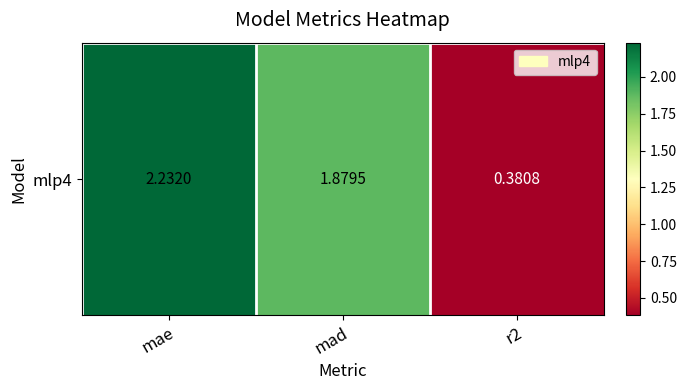

Rank the categories by value from lowest to highest.

r2, mad, mae